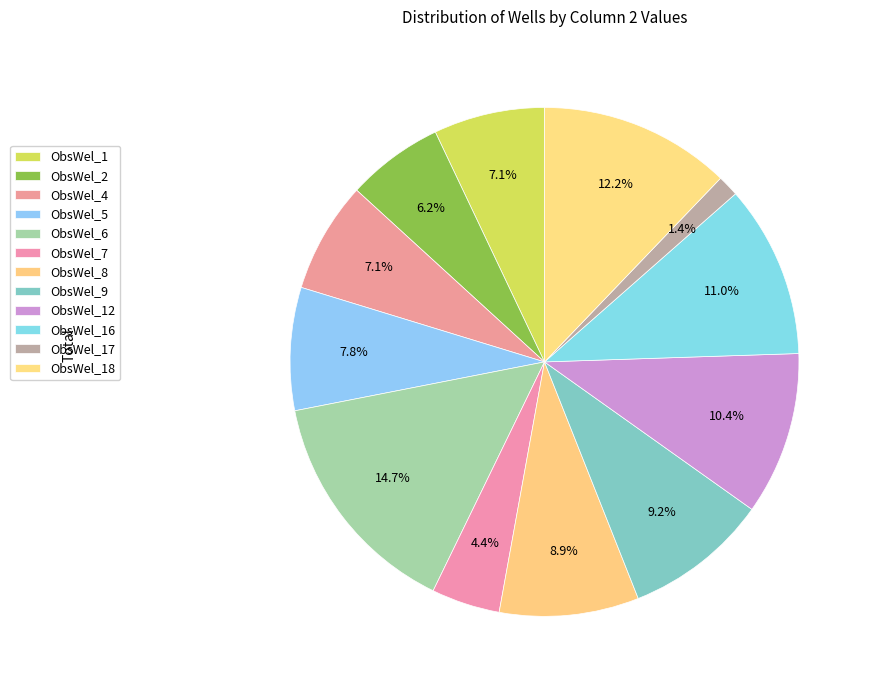

Count the number of slices in the pie.

12